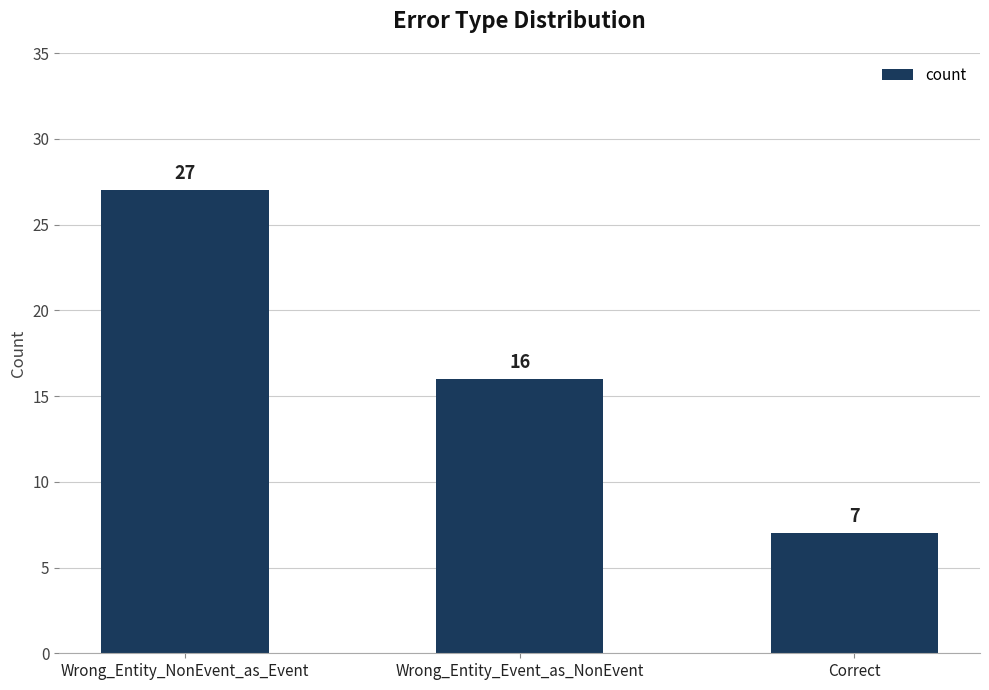

The value at Wrong_Entity_Event_as_NonEvent is 16. True or false?

True